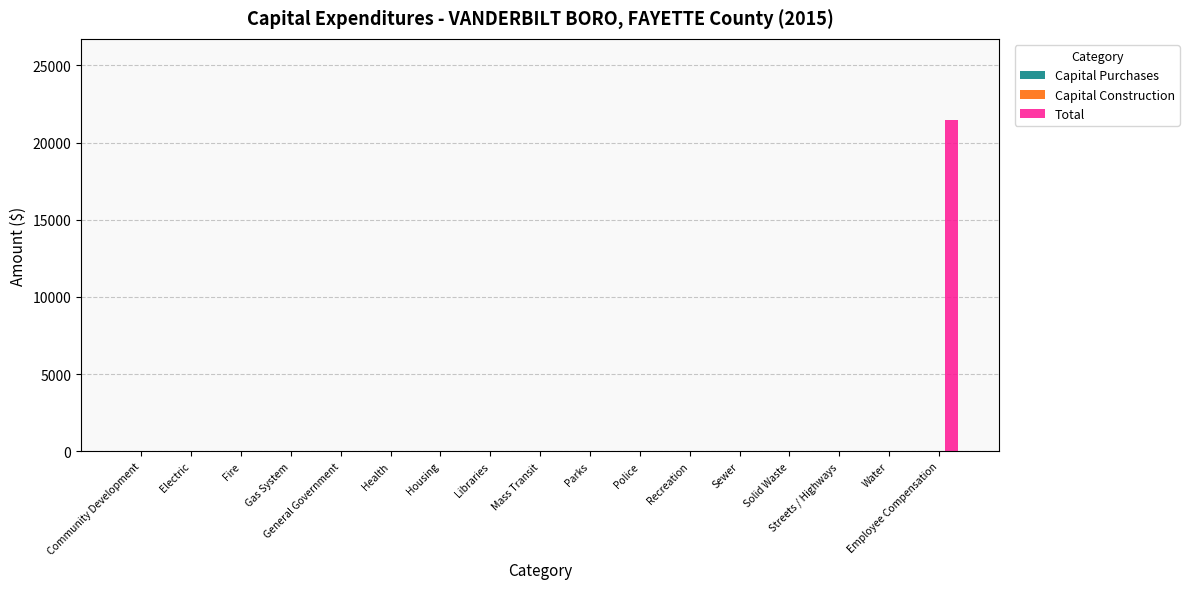

What is the change in value from Police to Employee Compensation?

+21431